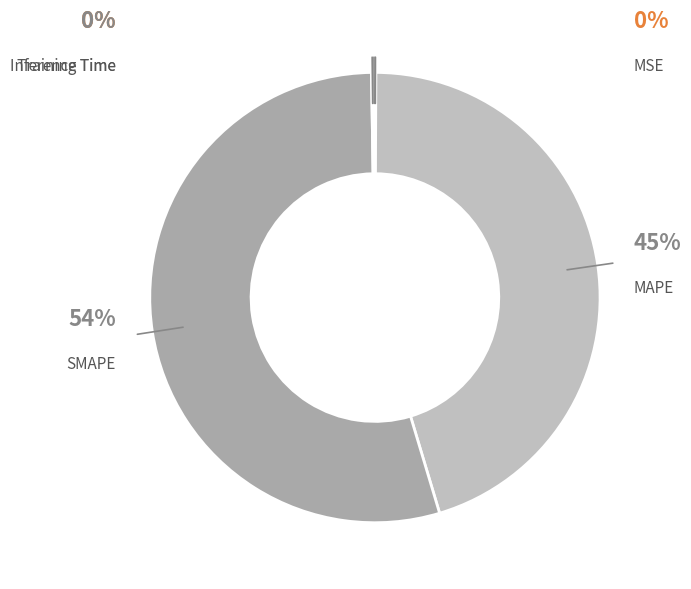

Do SMAPE and MAPE together represent more than half of the pie?

Yes